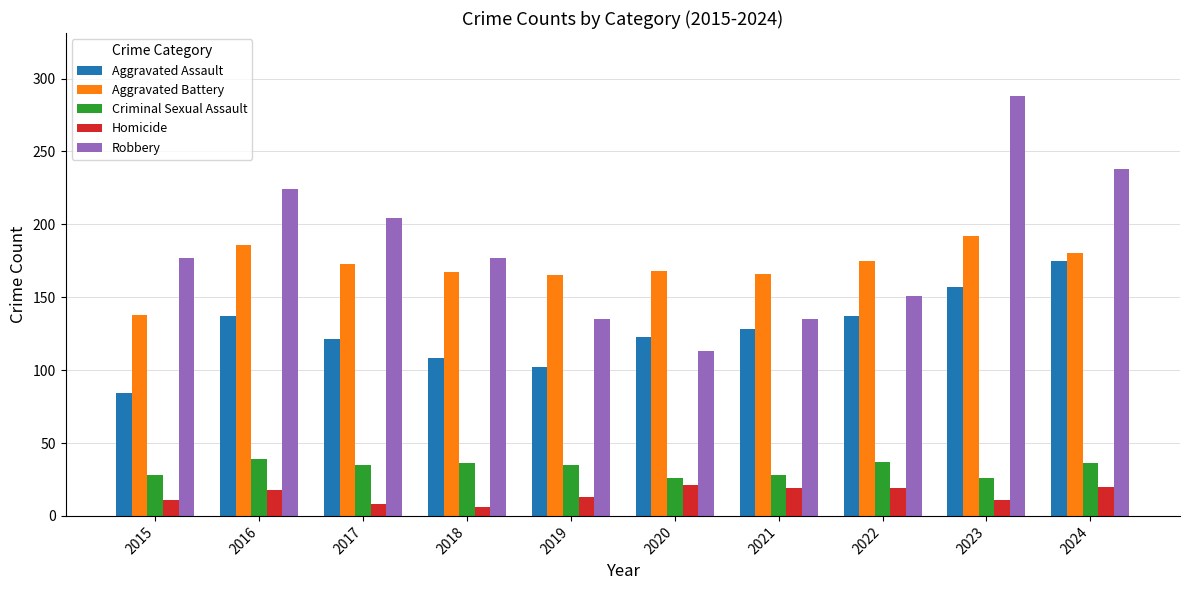

Count the number of categories in the chart.

10